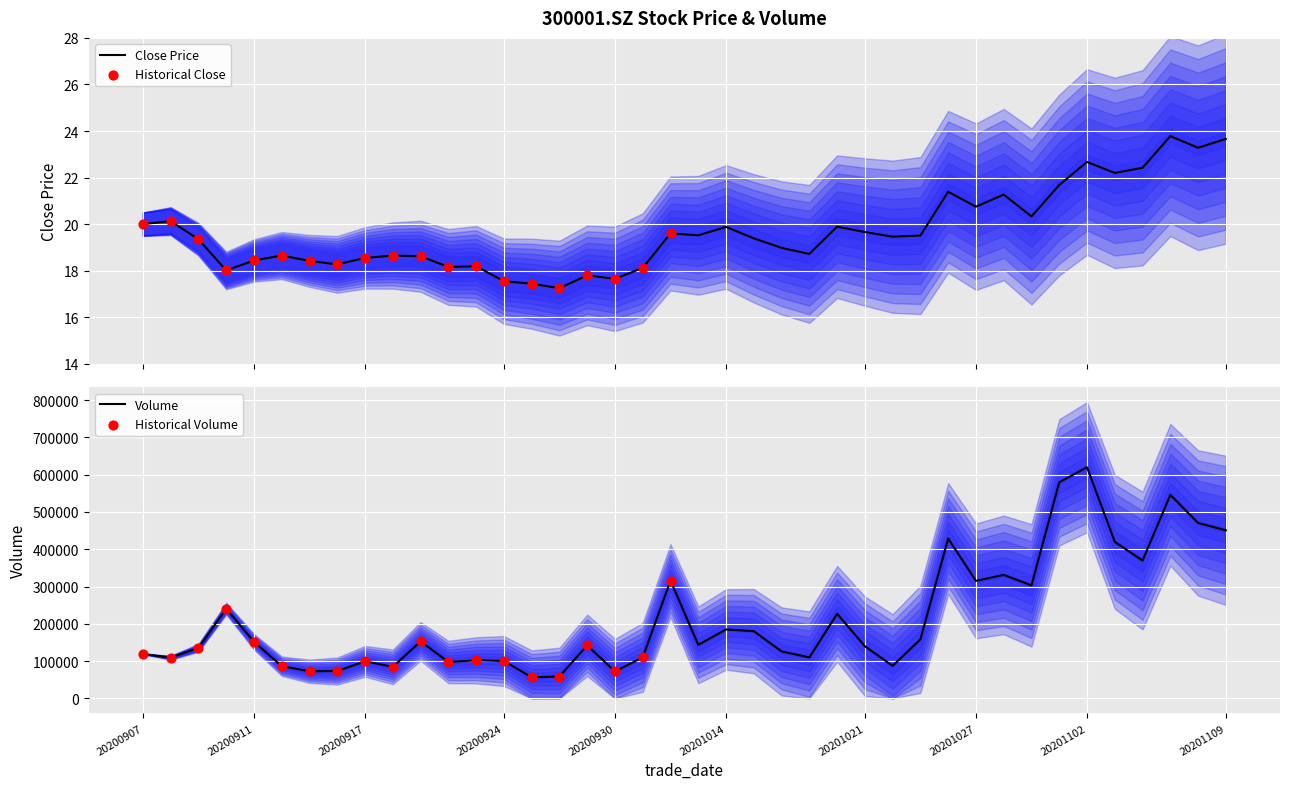

Which series has the largest Y range (max minus min)?

vol